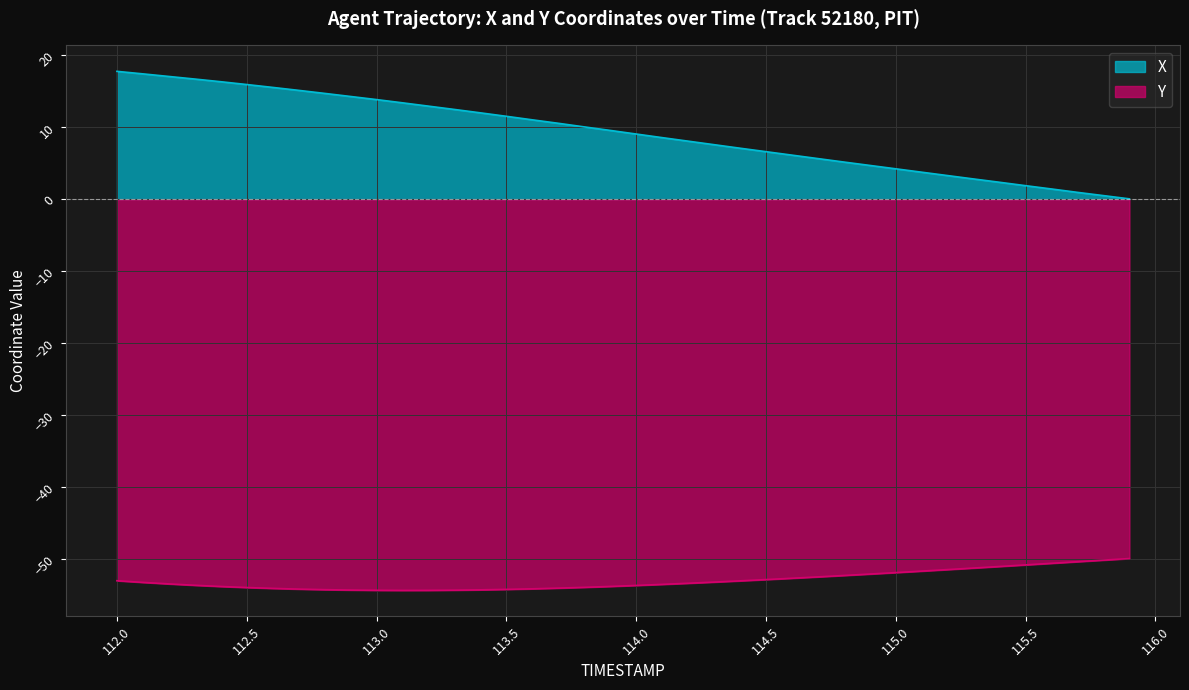

How many data points in Y are less than -53?

23